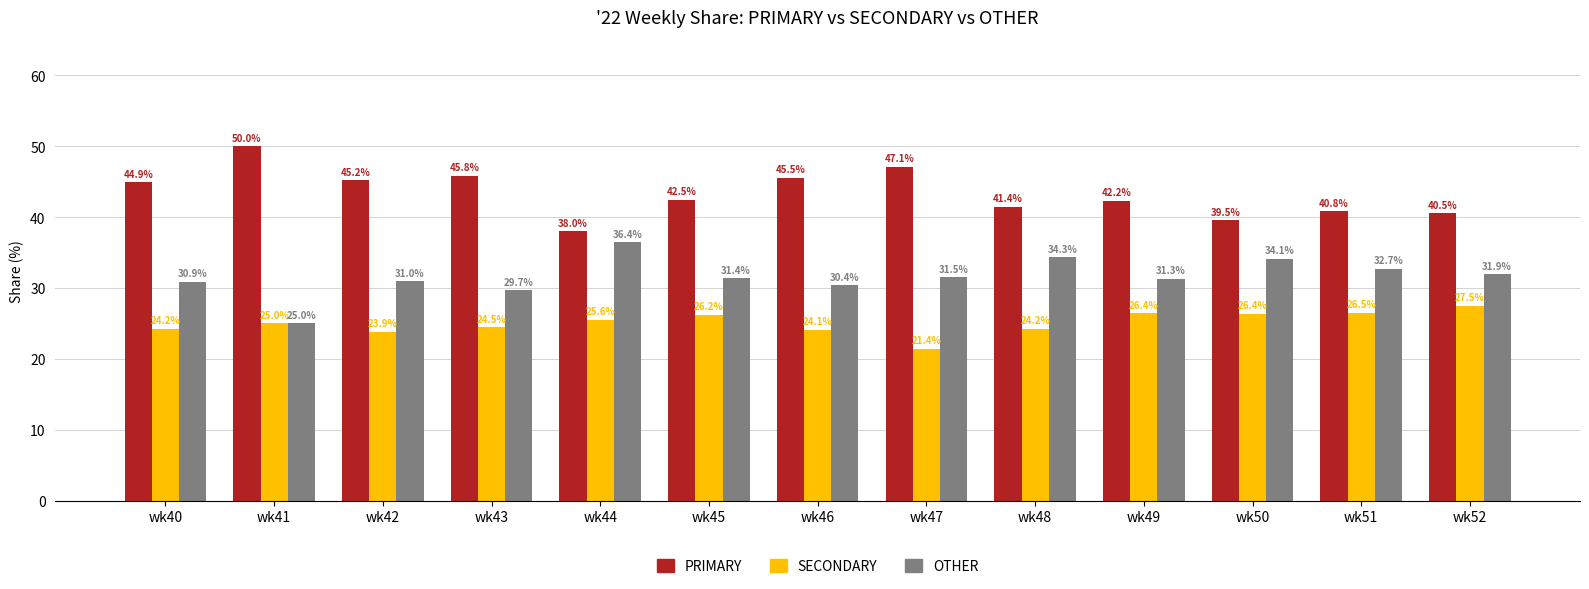

At which category does the chart reach its peak across all series?

wk41